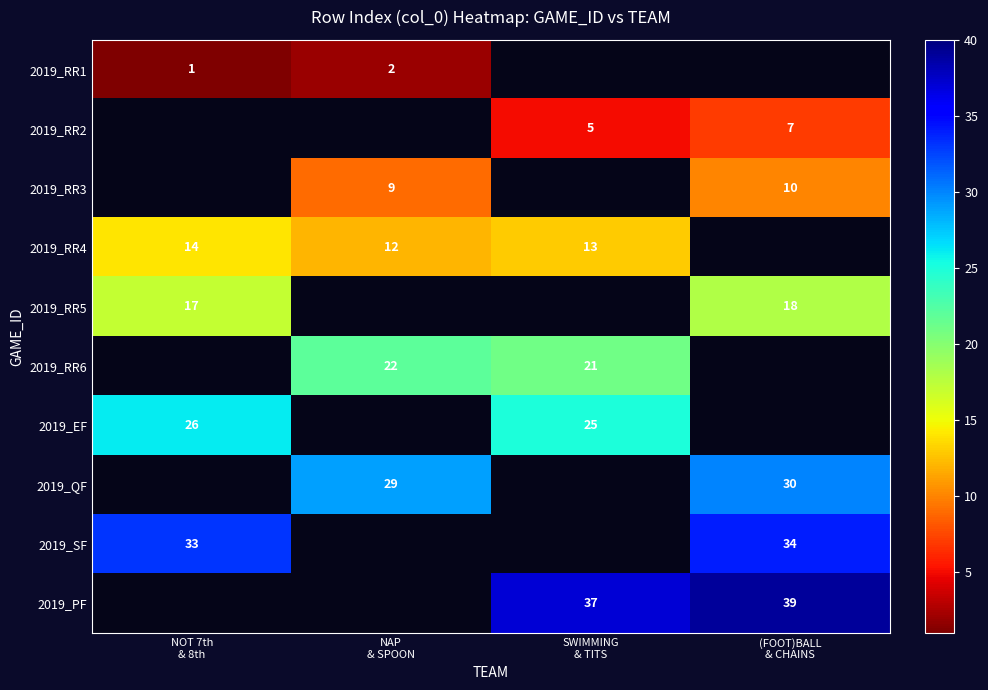

What is the spread (max minus min) of values at NOT 7th
& 8th?

32.0